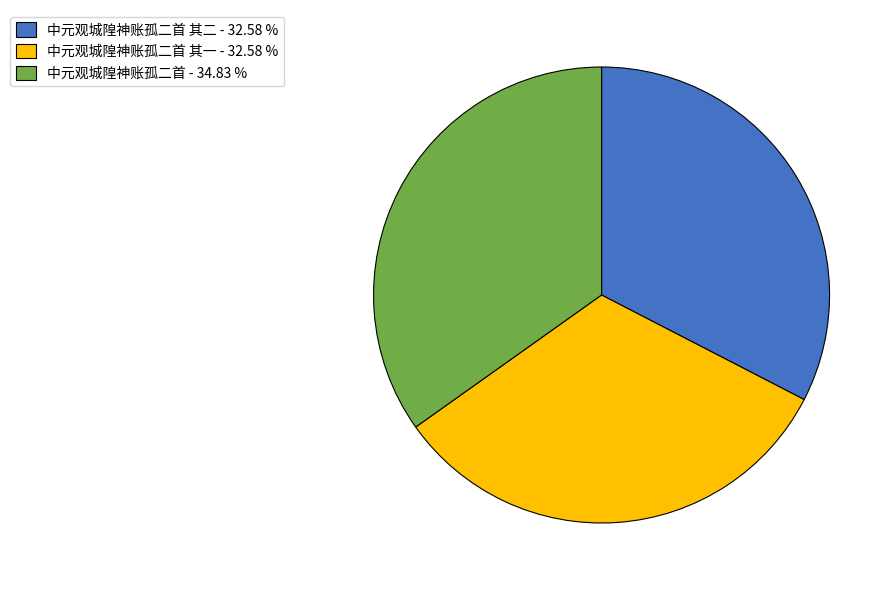

Does 中元观城隍神账孤二首 其二 - 32.58 % account for over 50% of the chart?

No